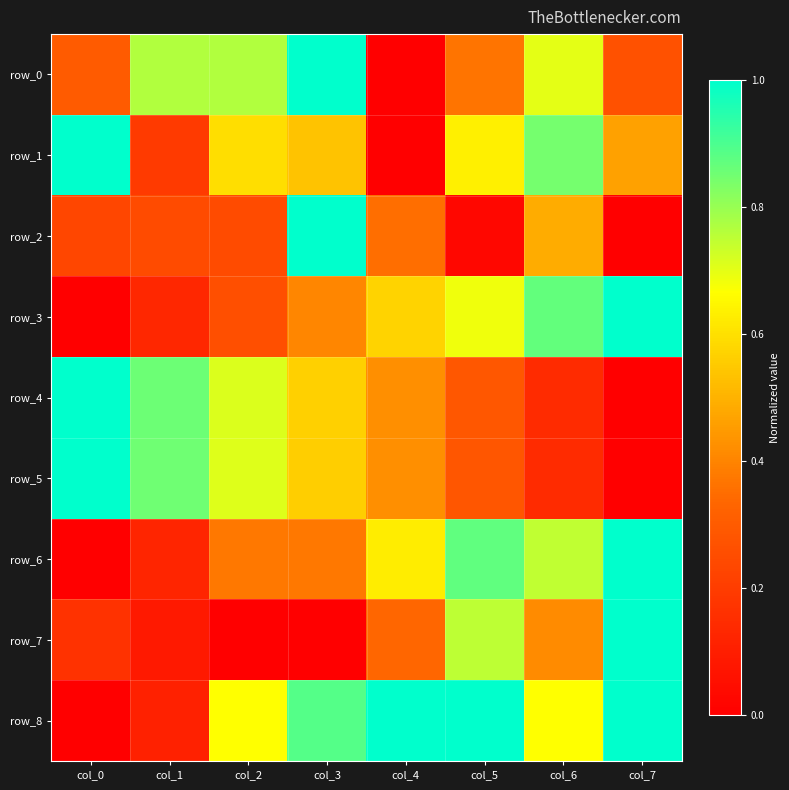

Is it true that row_2 equals 1.0 at col_3?

True